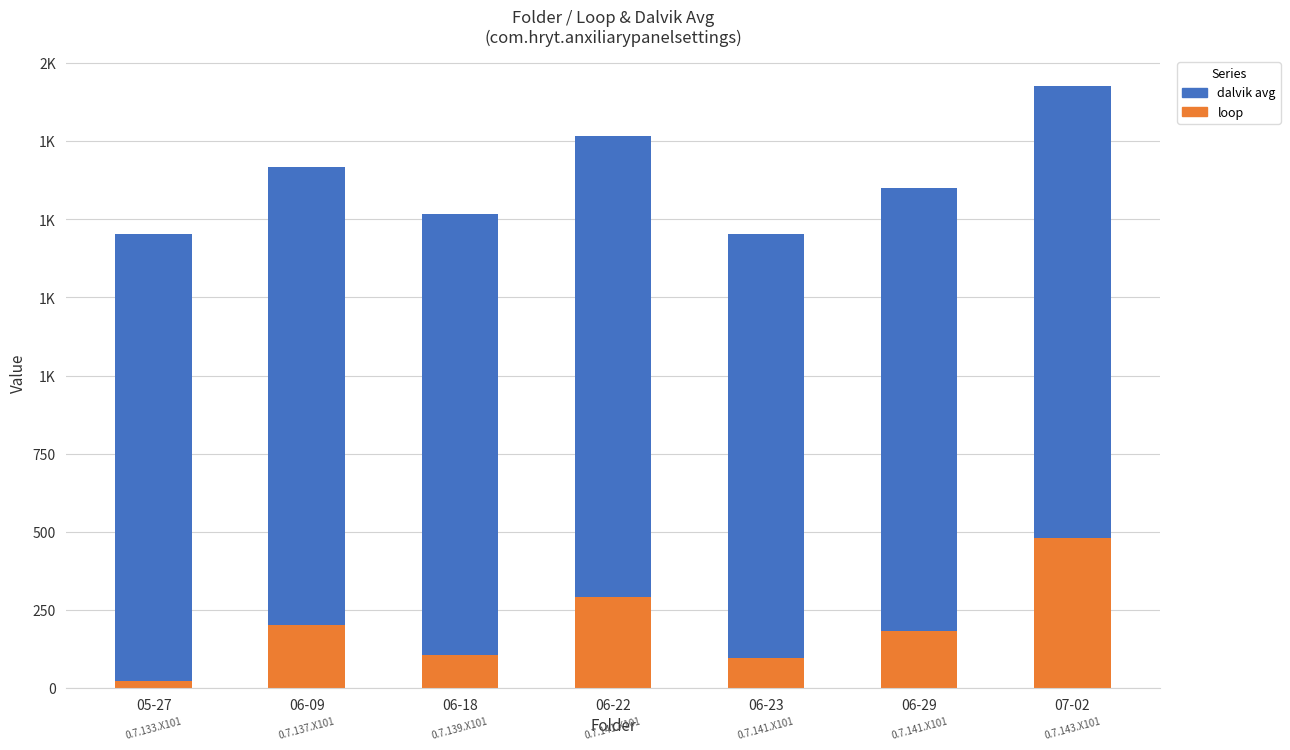

Does the chart contain stacked bars?

Yes